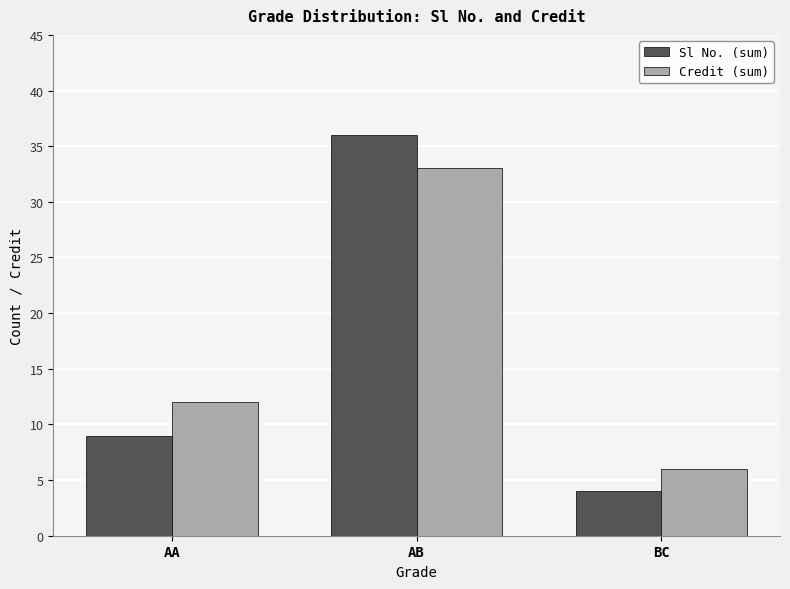

What position from the left is BC?

3